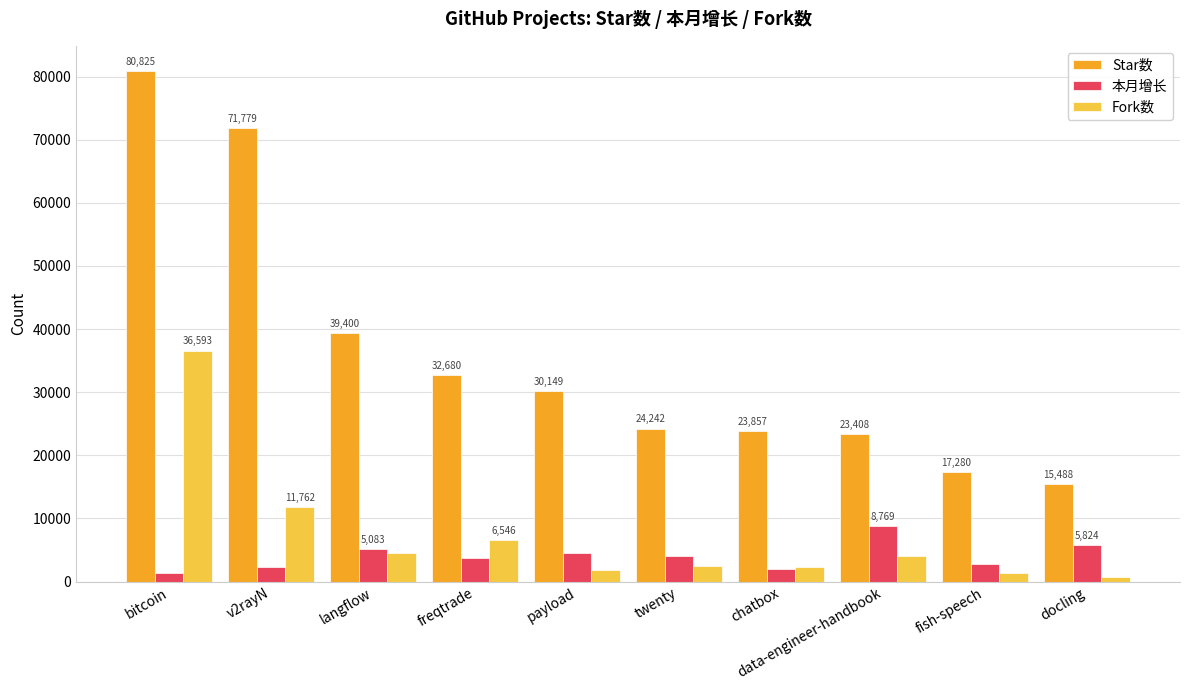

Is it true that 本月增长 equals 8886 at docling?

False